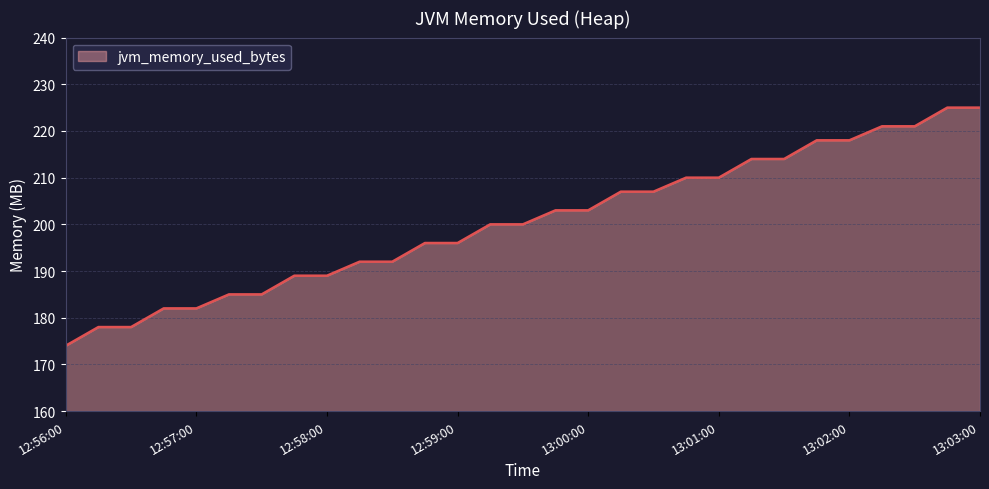

What is the difference between the maximum and minimum values?

51